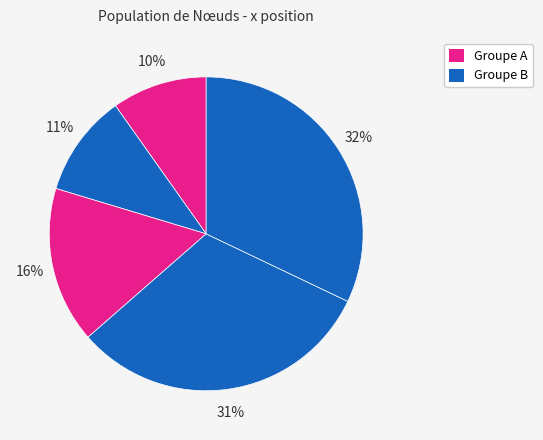

Rank the categories by value from lowest to highest.

1, 2, 3, 4, 5